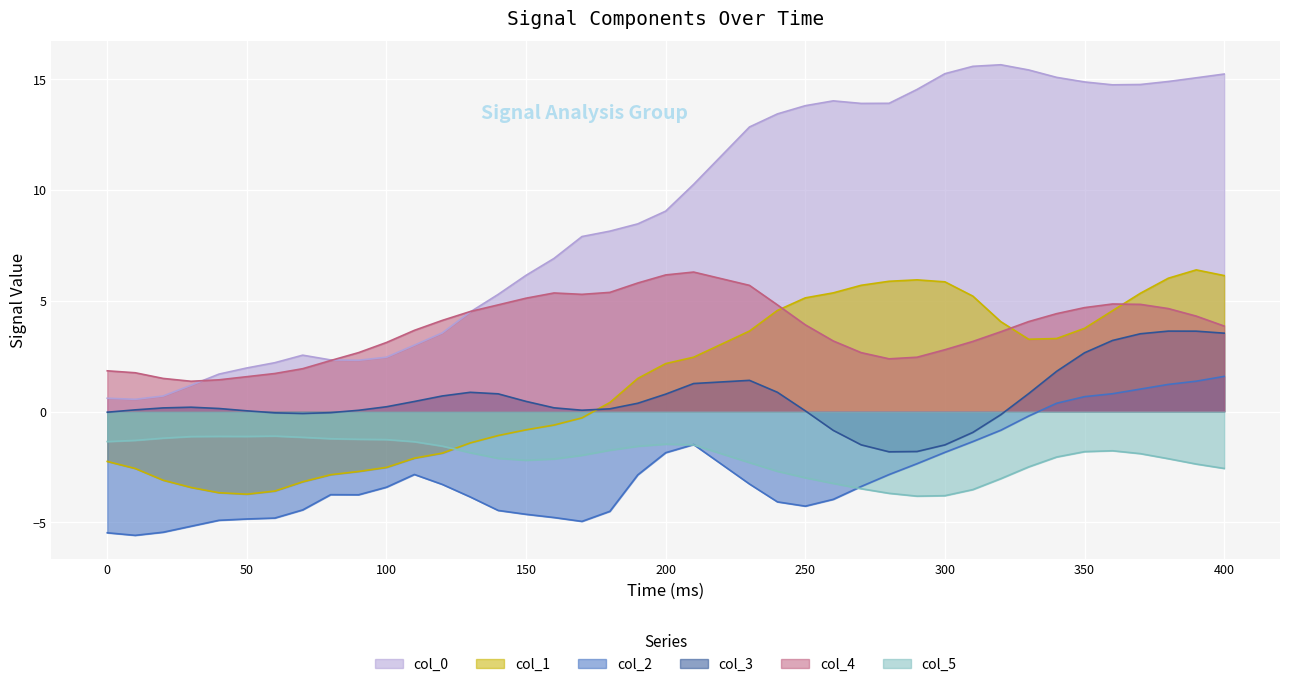

How many lines are shown in the chart?

6